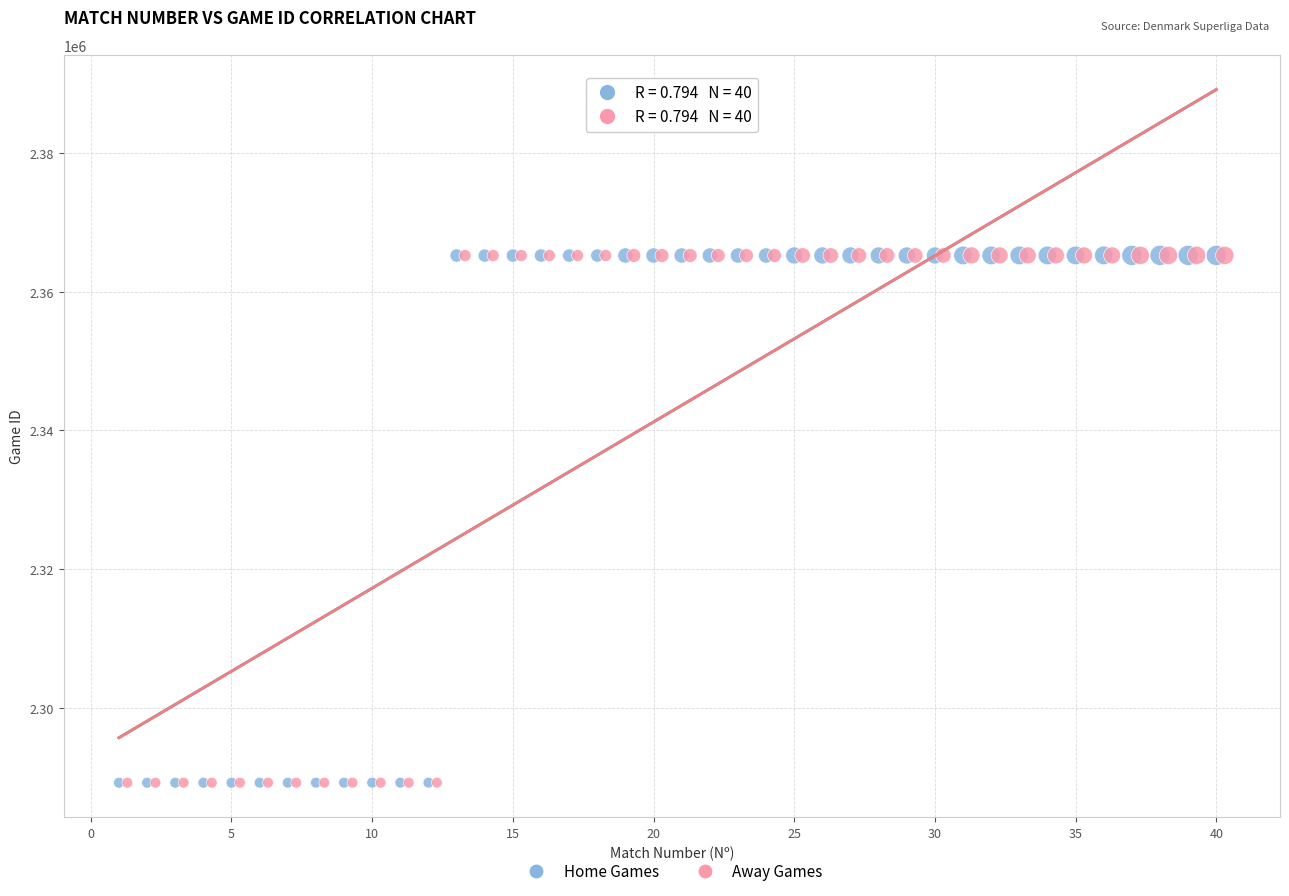

What are all the series names shown in the legend?

Home Games, Away Games